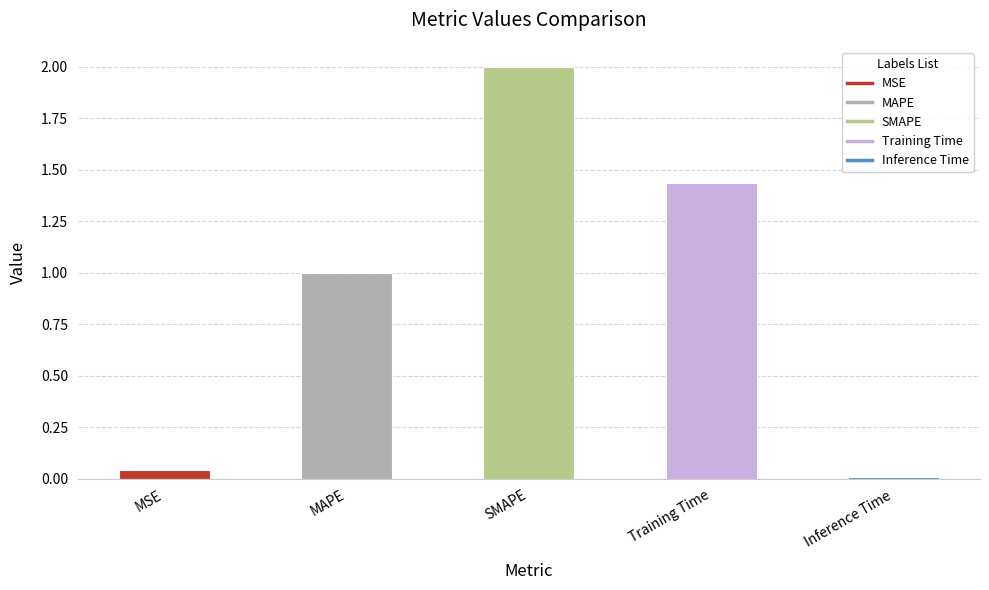

True or false: the data shows 0.4 at MAPE.

False